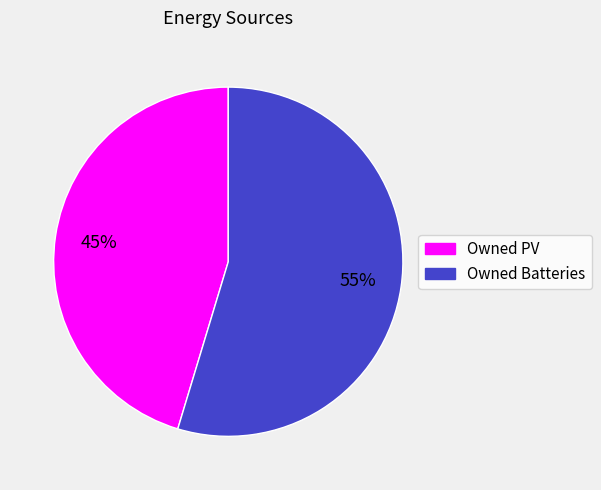

Is there any slice that represents more than half of the pie?

Yes